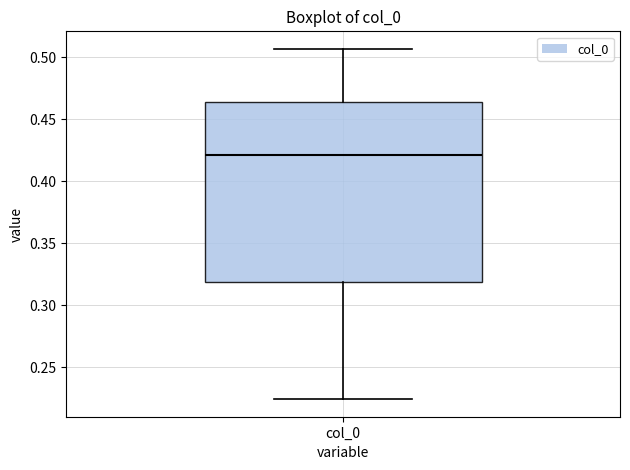

Where is the lower edge of the box for col_0 on the y-axis? The values are not printed on the chart, so give them approximately, as read against the axis.

0.320